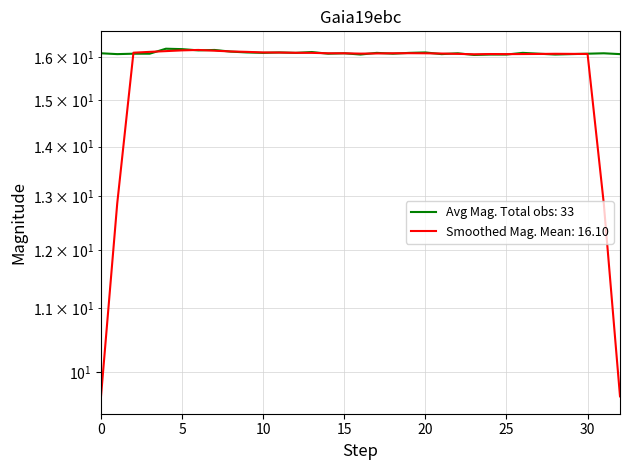

Is it true that the value at 21 is 21.4?

False